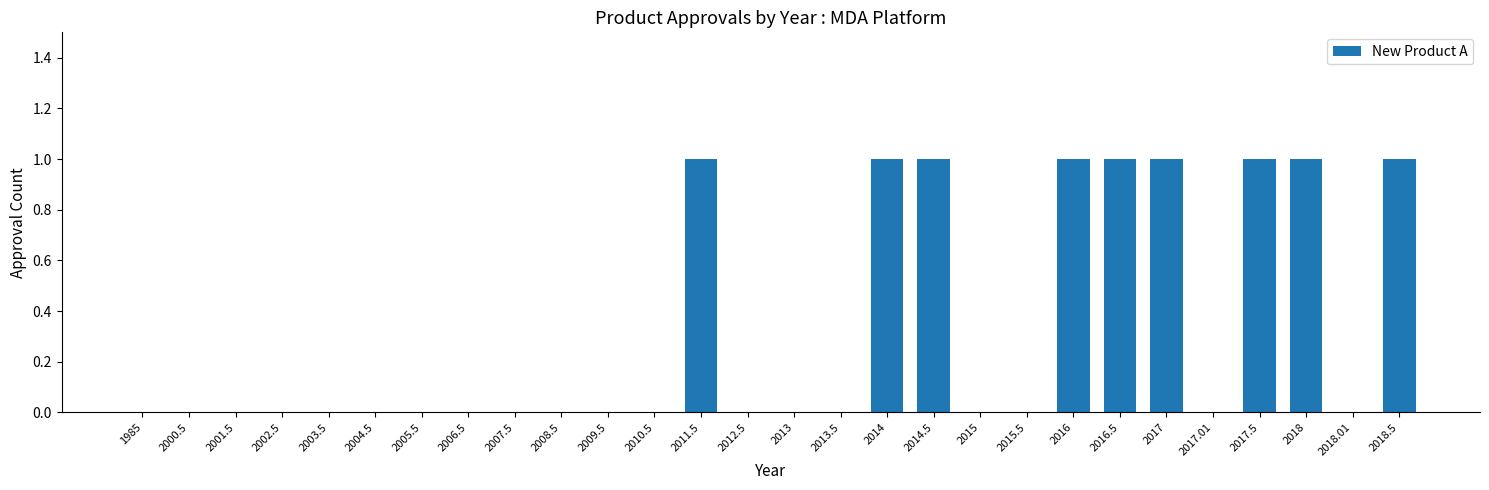

The value at 2003.5 is -1. True or false?

False